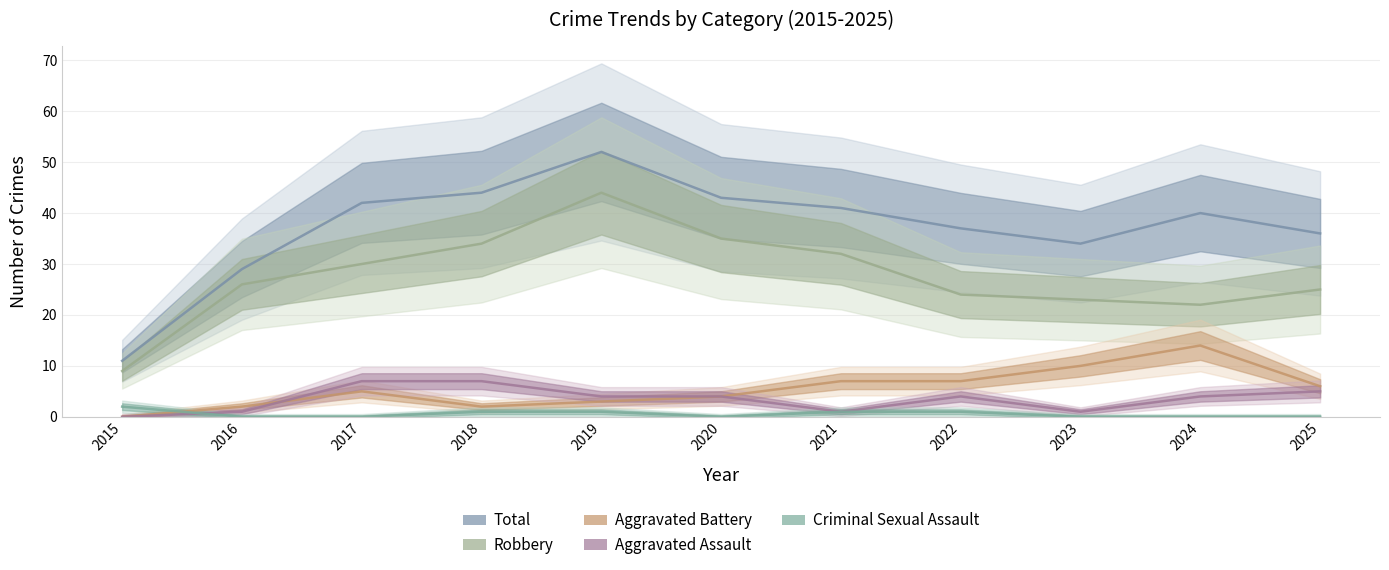

Rank the series by their maximum value, from highest to lowest.

Total, Robbery, Aggravated Battery, Aggravated Assault, Criminal Sexual Assault